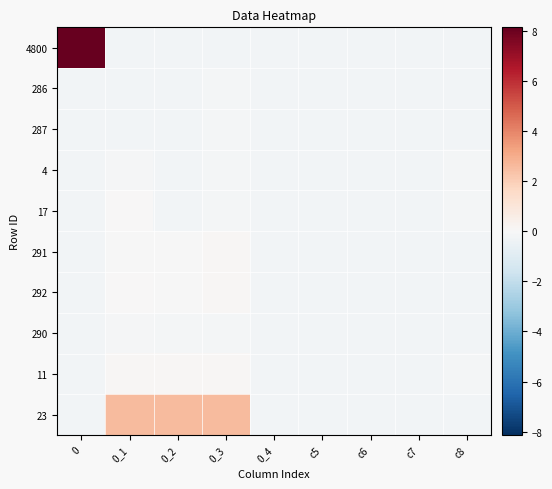

Rank the series at 0_2 from lowest to highest value.

4800, 286, 287, 4, 17, 290, 291, 292, 11, 23